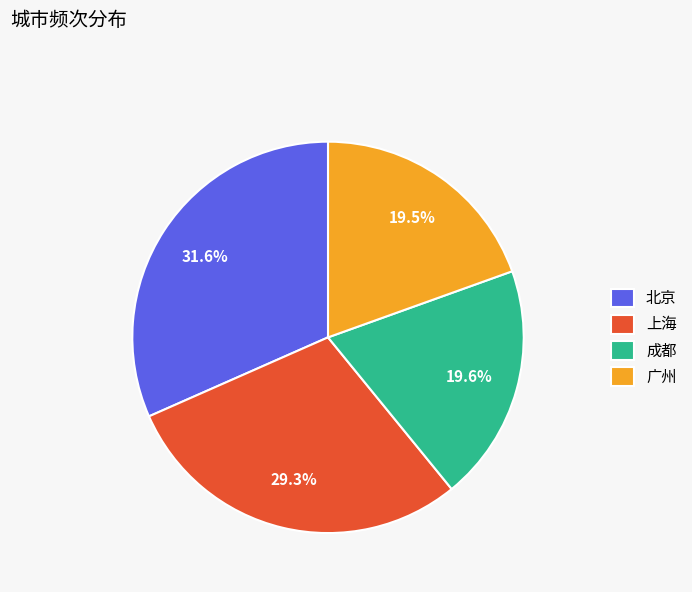

Does any single category account for the majority?

No